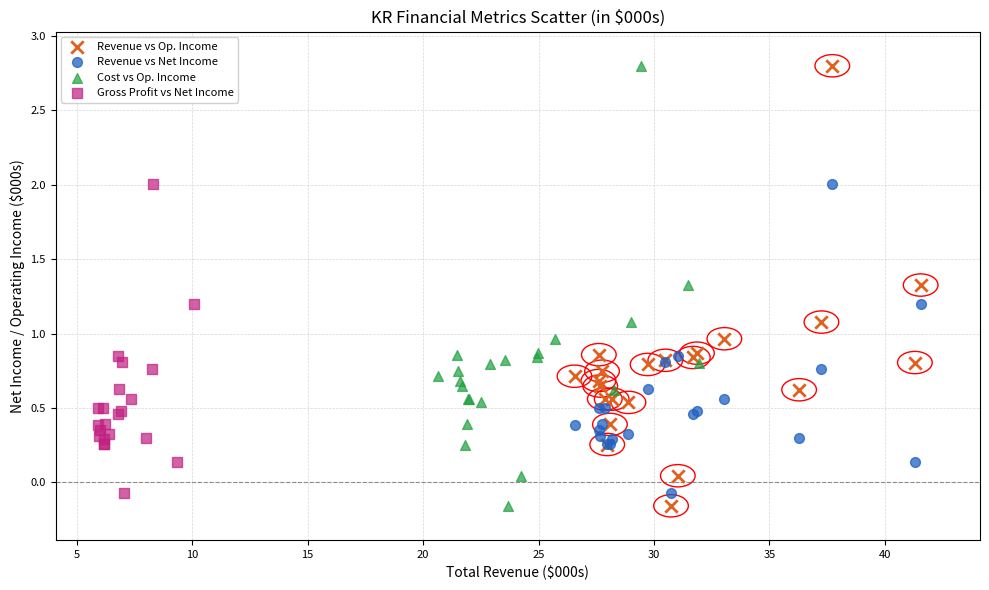

What are all the series names shown in the legend?

Revenue vs Op. Income, Revenue vs Net Income, Cost vs Op. Income, Gross Profit vs Net Income